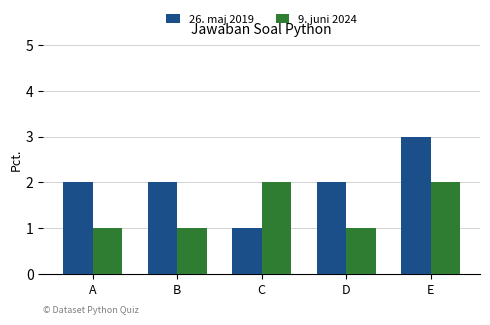

List the series in order of their overall mean, highest first.

26. maj 2019, 9. juni 2024